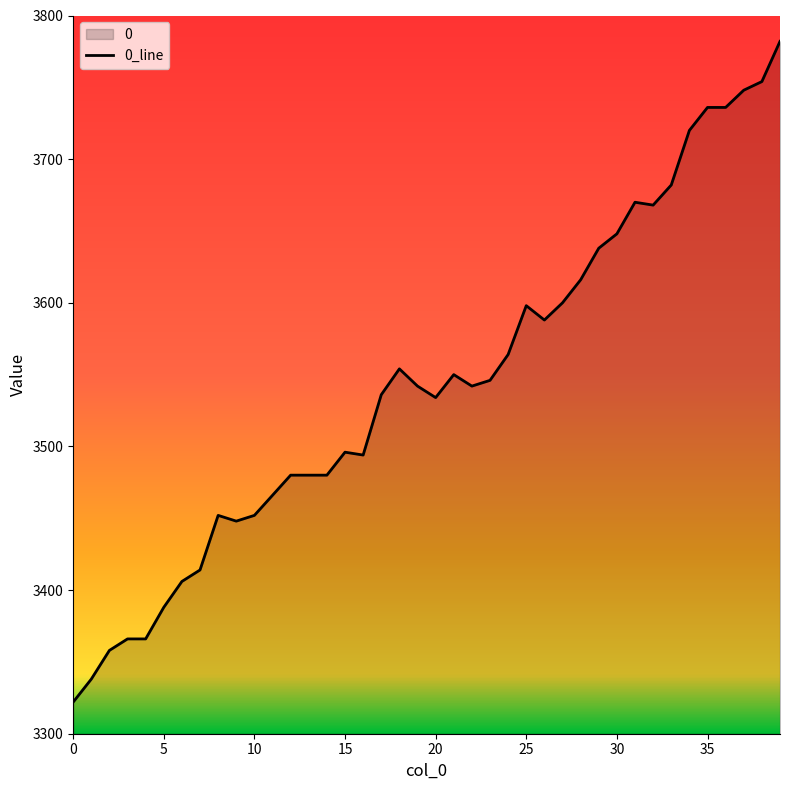

Which has a higher value, 37 or 24?

37